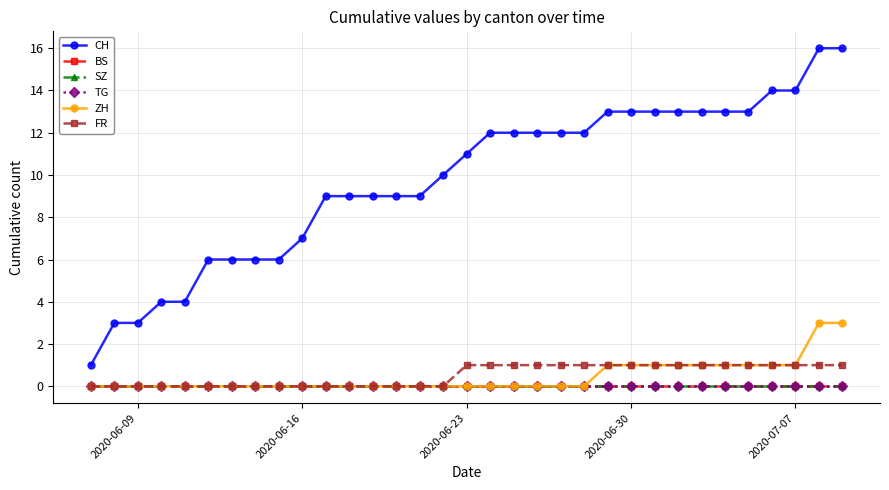

True or false: CH has more than 1 interior local peaks.

False